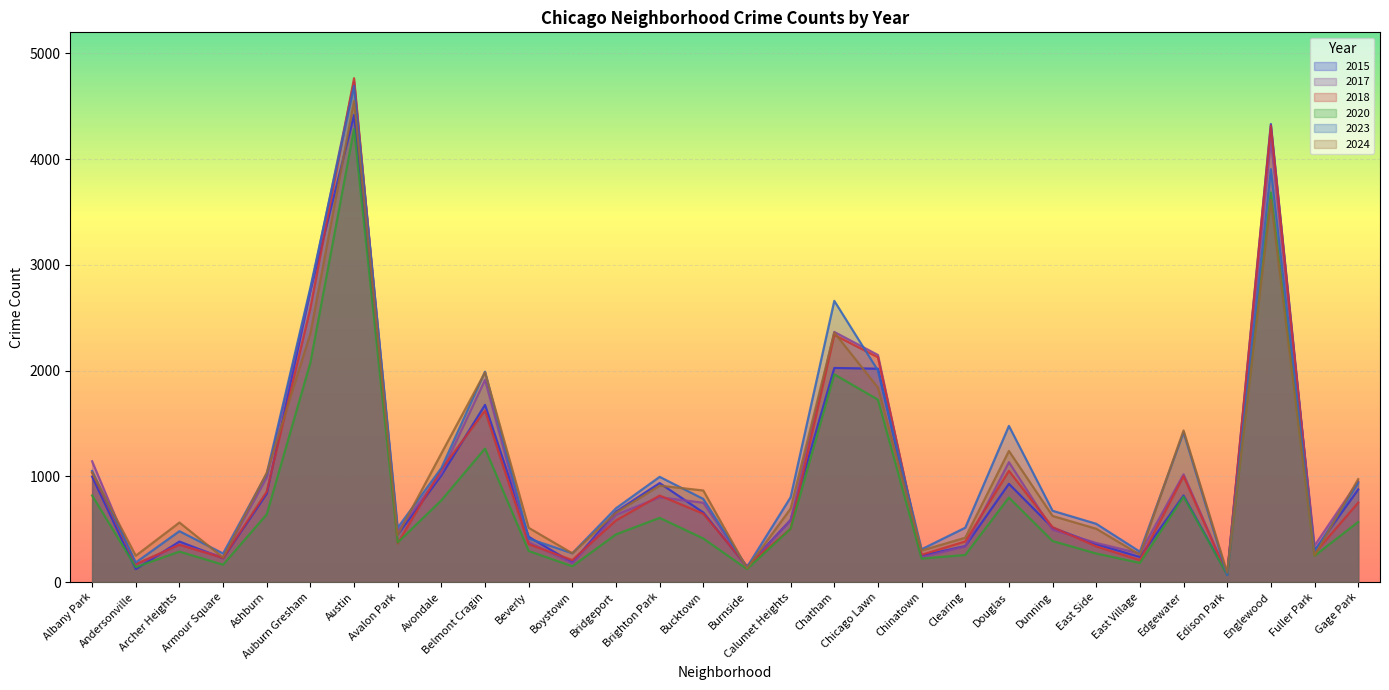

In 2018, how many points are higher than both neighbors (excluding endpoints)?

8